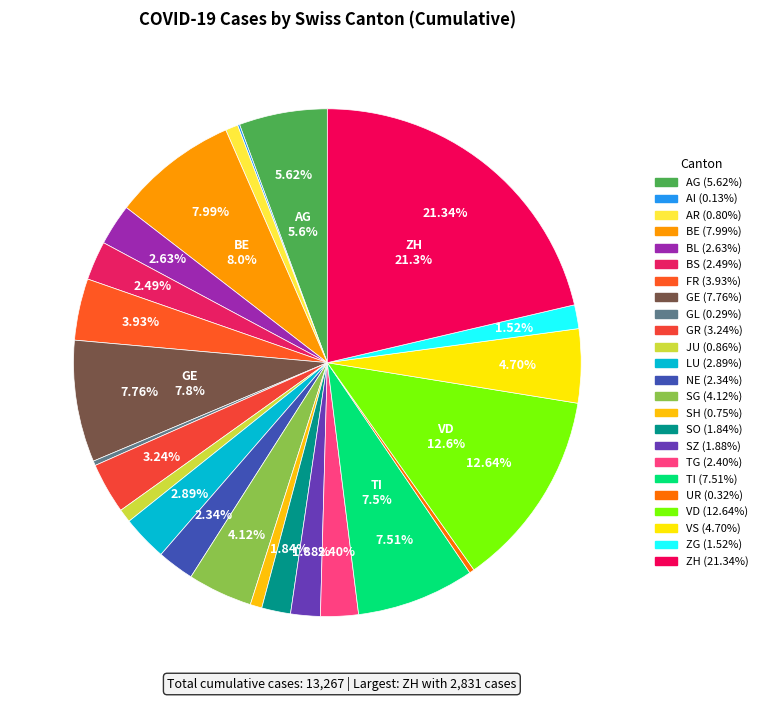

Is it true that JU is 1% of the pie?

True